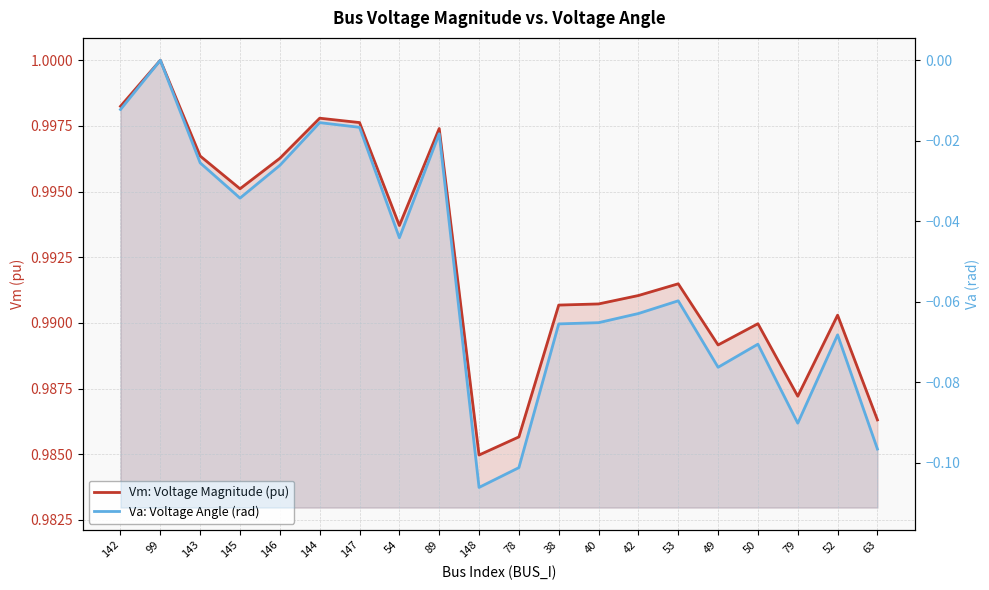

What is the sum of the Va: Voltage Angle (rad) values at 142 and 49?

-0.1